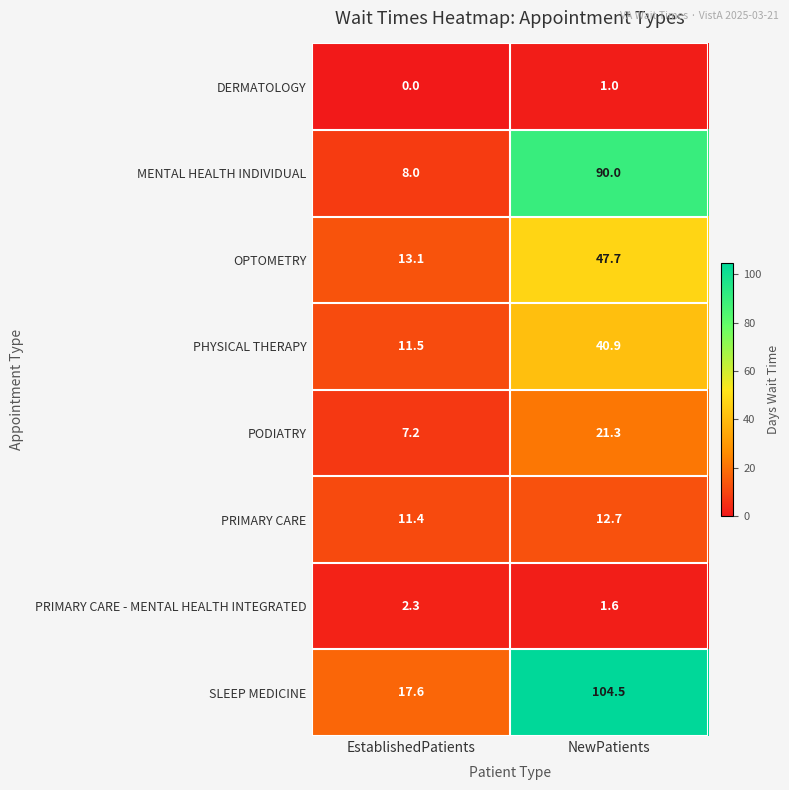

What is the sum of all SLEEP MEDICINE values?

122.1